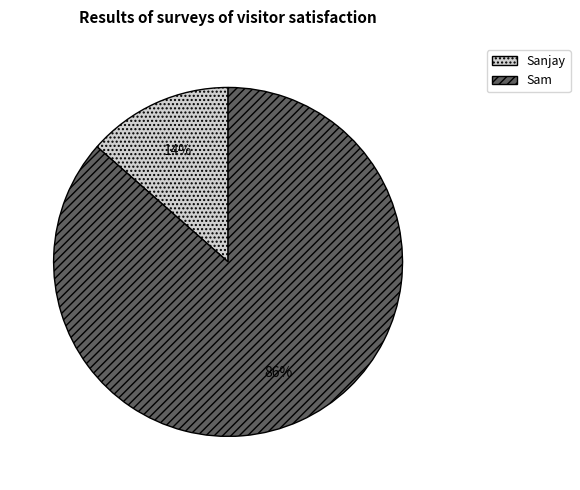

To the nearest percent, what is the combined percentage of Sanjay and Sam?

100%